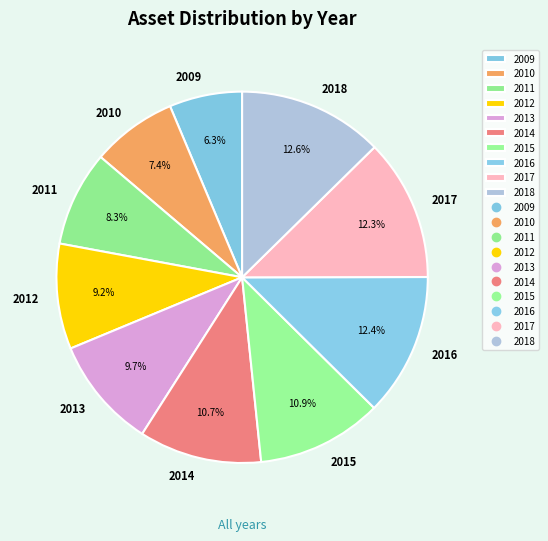

To the nearest percent, what is the average slice percentage?

10%